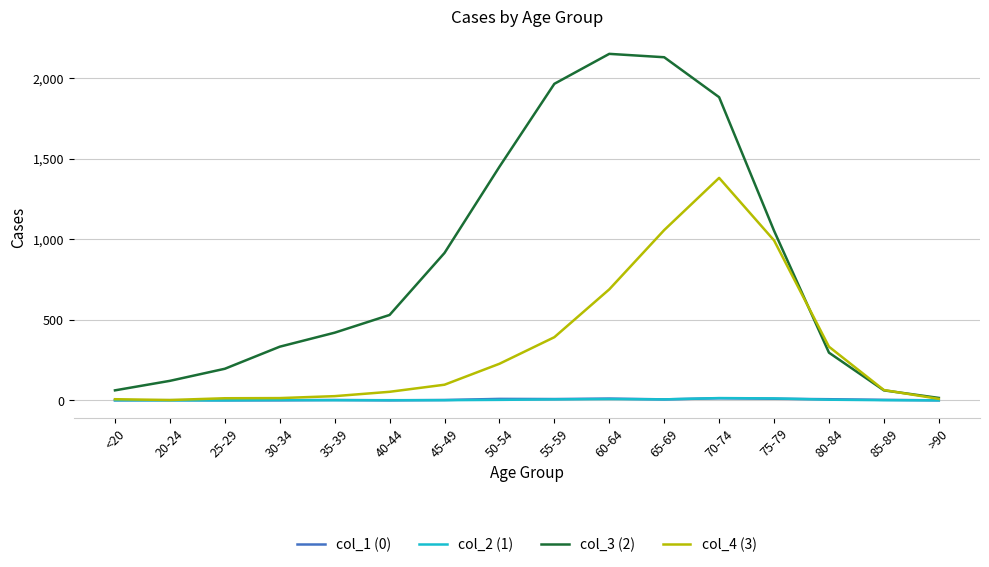

What is the lowest value of the col_4 (3) series?

2